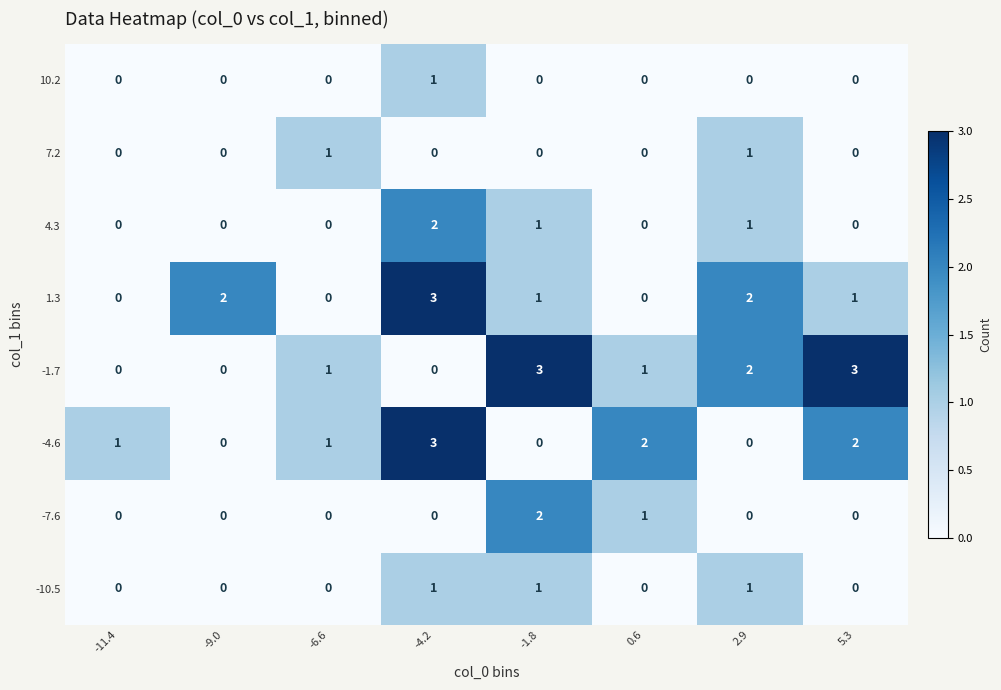

How many 7.2 values are between 0 and 1?

8